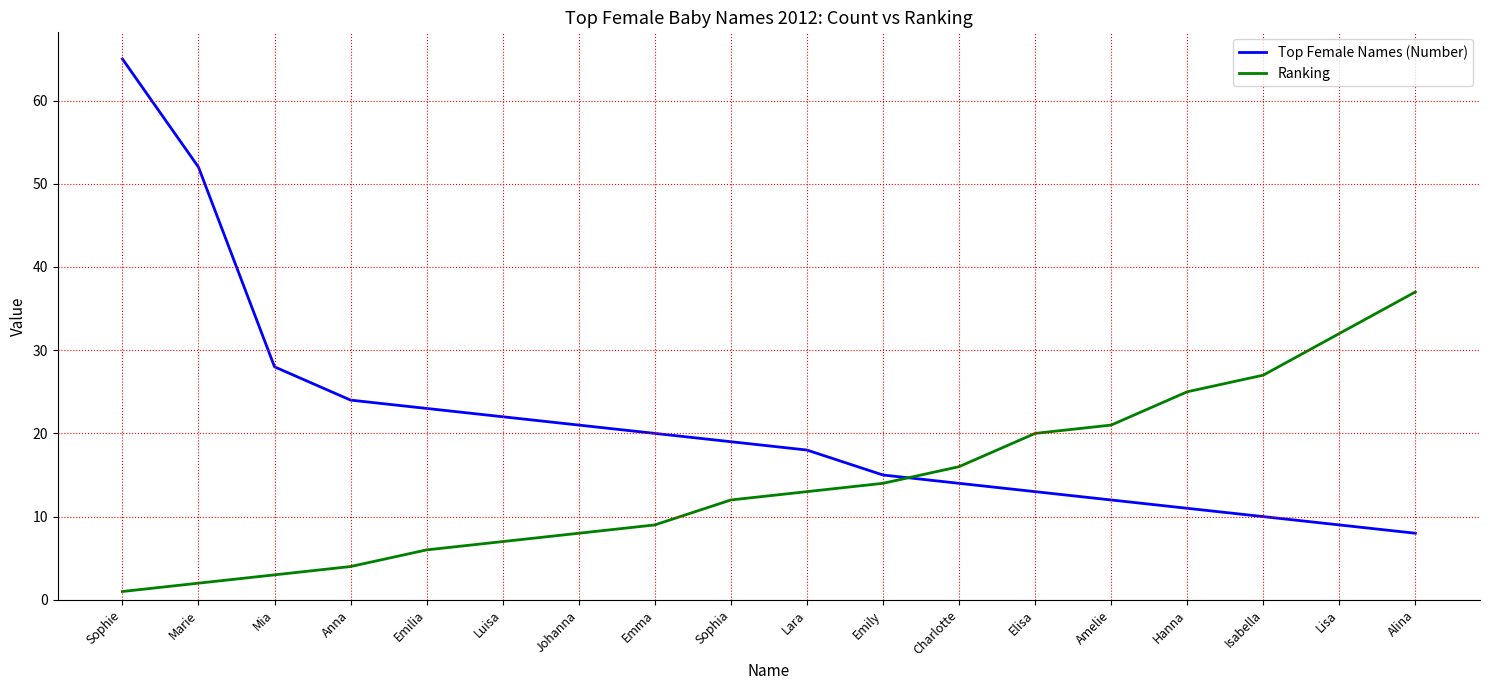

Rank the series at Emily from highest to lowest value.

Top Female Names (Number), Ranking